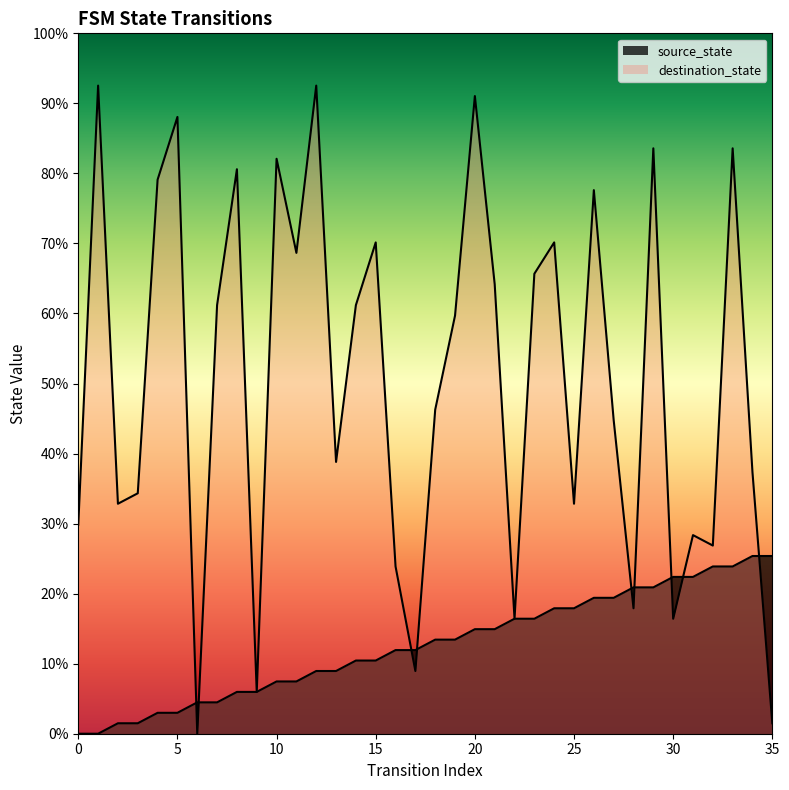

What is the sum of the destination_state values at 22 and 25?

33